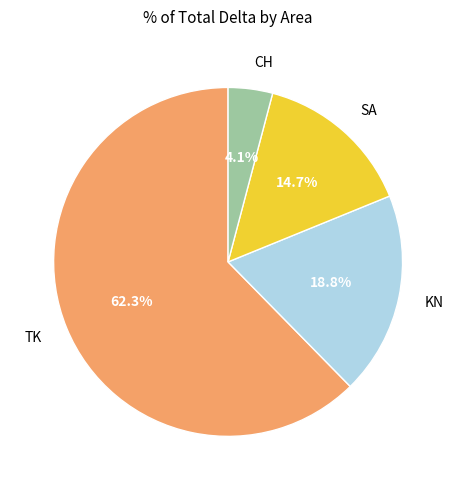

Count the number of slices in the pie.

4